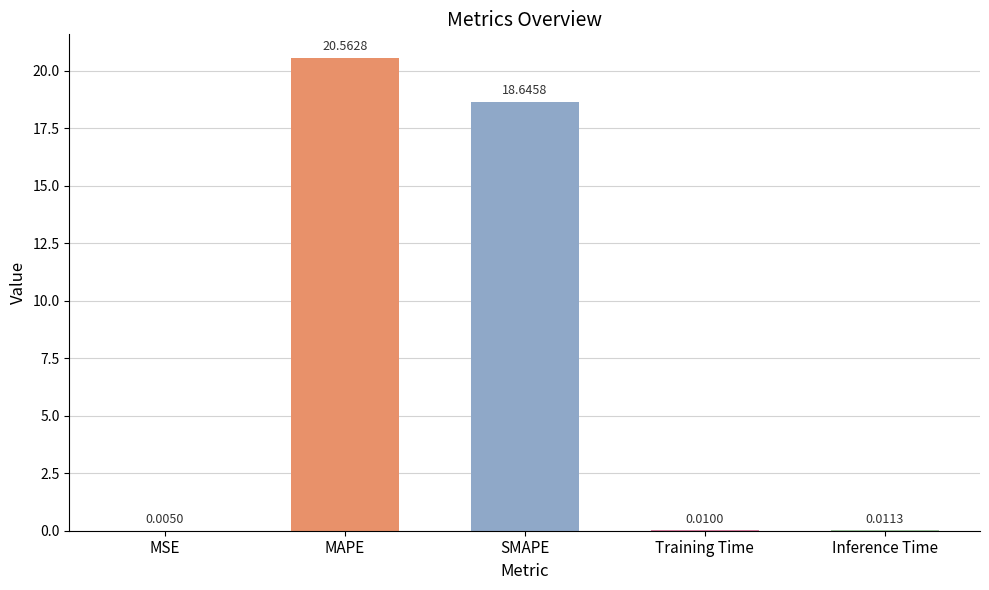

At which label is the value closest to 10?

SMAPE